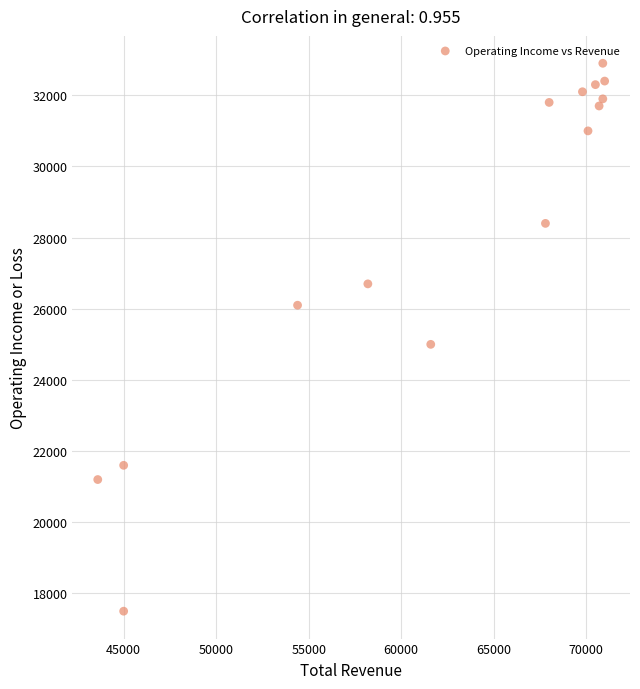

What Y value in the scatter plot is closest to 25200?

25000